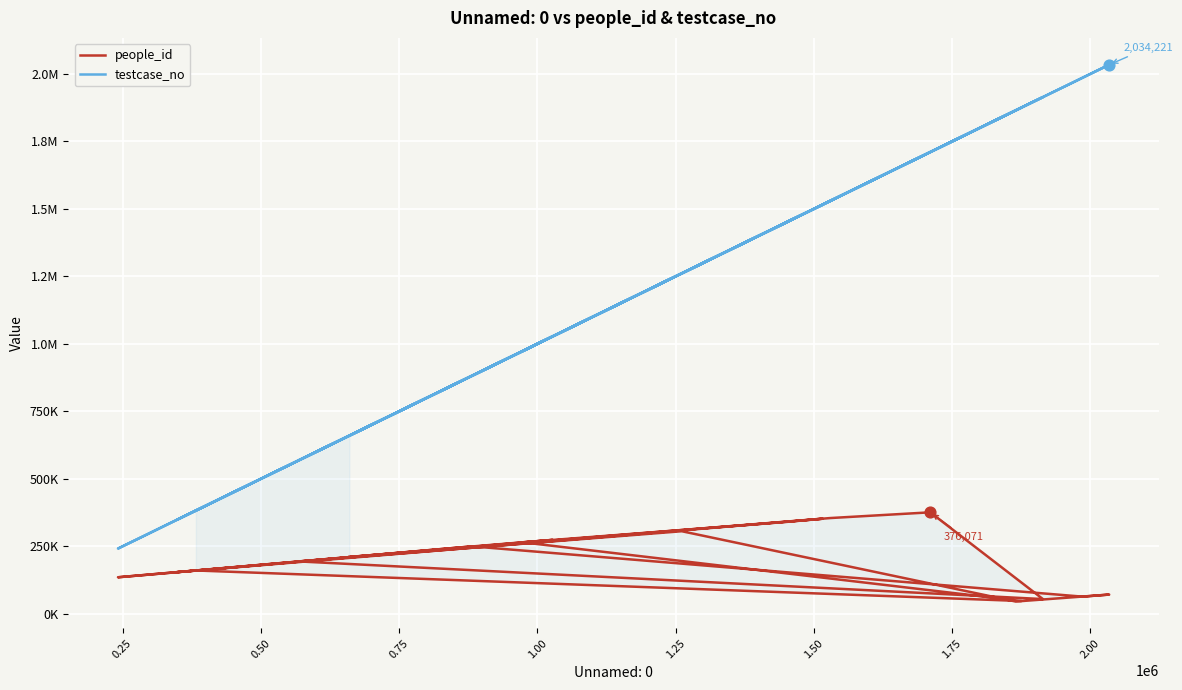

Which series reaches the minimum Y coordinate?

people_id